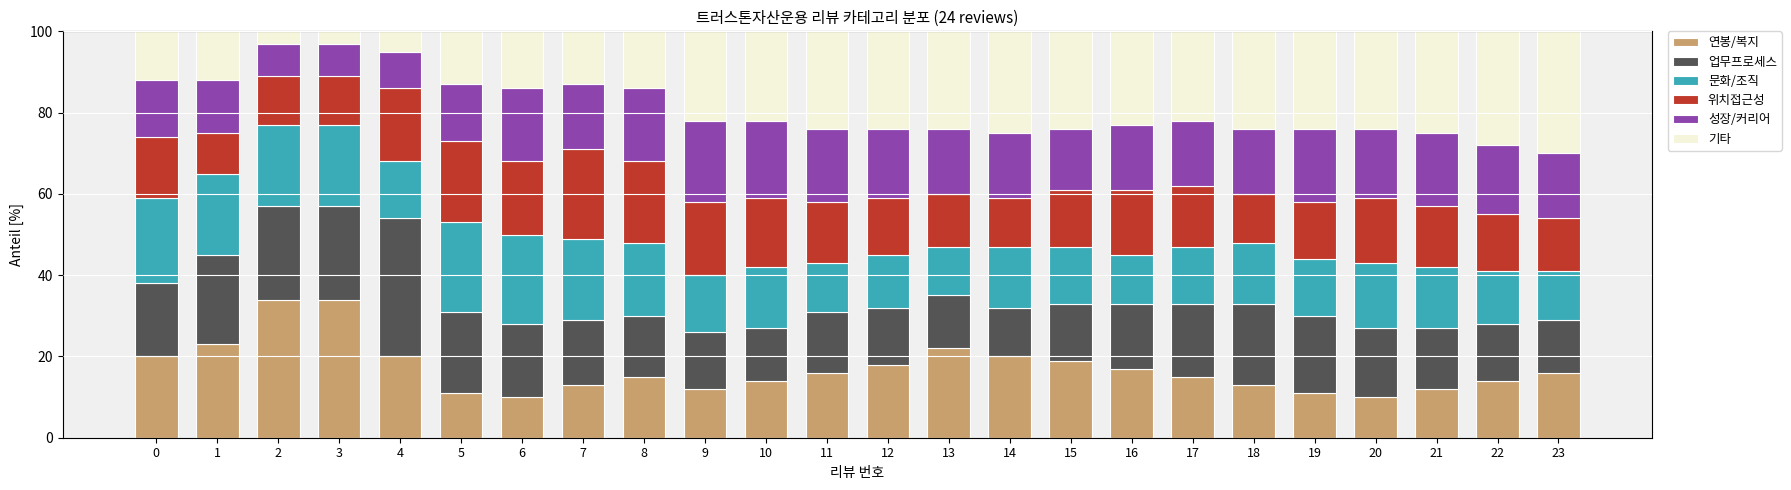

How many data points does each series have?

24